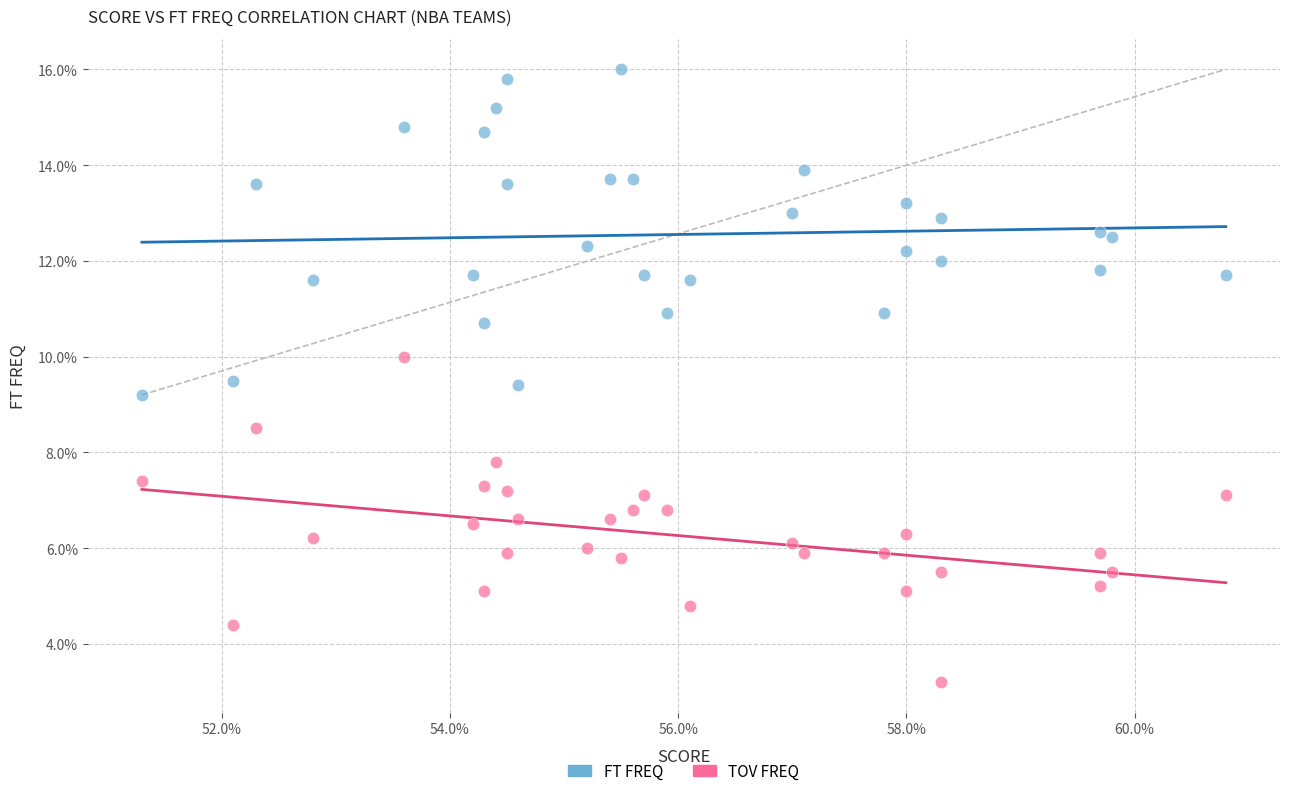

What are all the series names shown in the legend?

FT FREQ, TOV FREQ